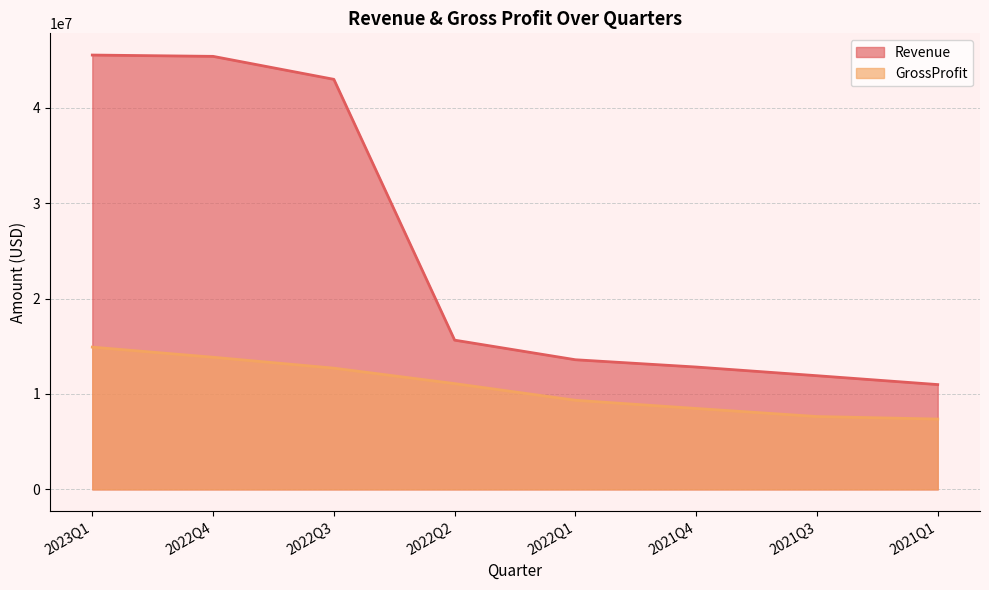

Reading left to right, list all the values displayed in this chart.

Revenue: 2023Q1=45534000	2022Q4=45397000	2022Q3=42989000	2022Q2=15646000	2022Q1=13591000	2021Q4=12827000	2021Q3=11917000	2021Q1=10987000
GrossProfit: 2023Q1=14914000	2022Q4=13852000	2022Q3=12709000	2022Q2=11089000	2022Q1=9342000	2021Q4=8482000	2021Q3=7637000	2021Q1=7372000